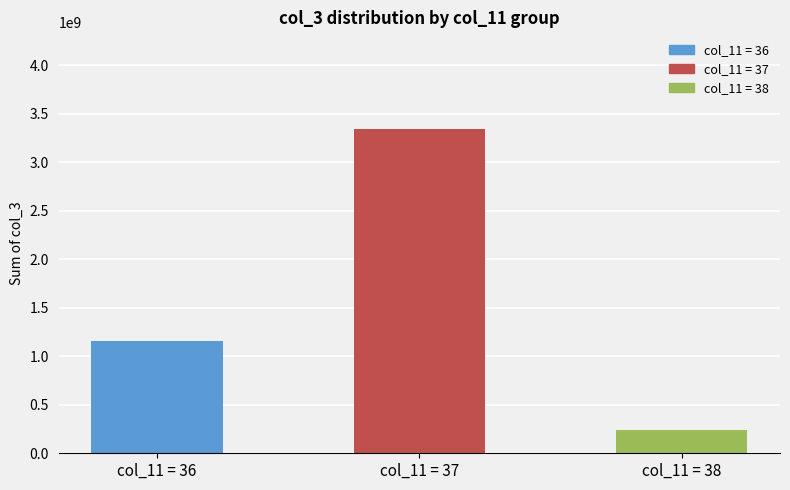

The chart shows a value of 3339140840 at col_11 = 37. True or false?

True